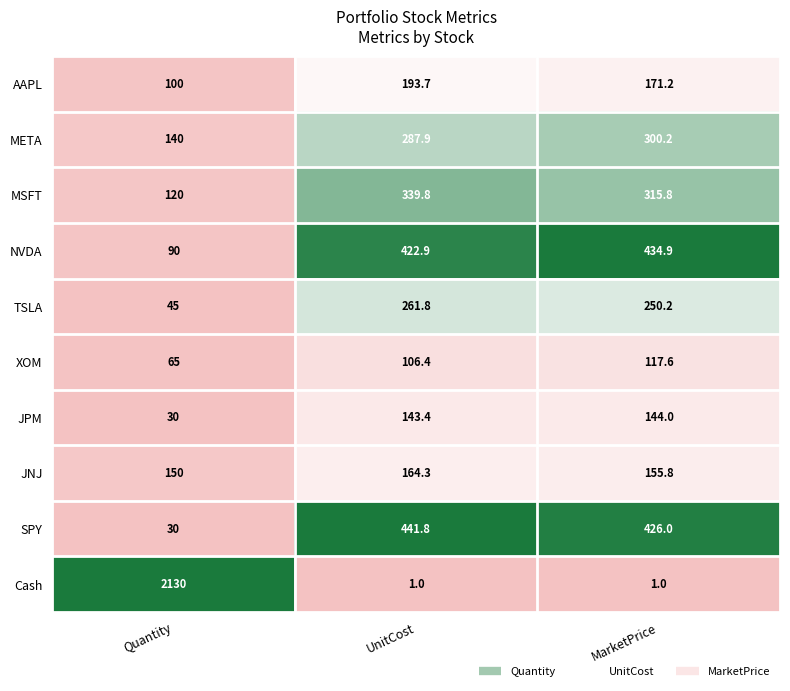

Is it true that Cash equals 2130.0 at Quantity?

True